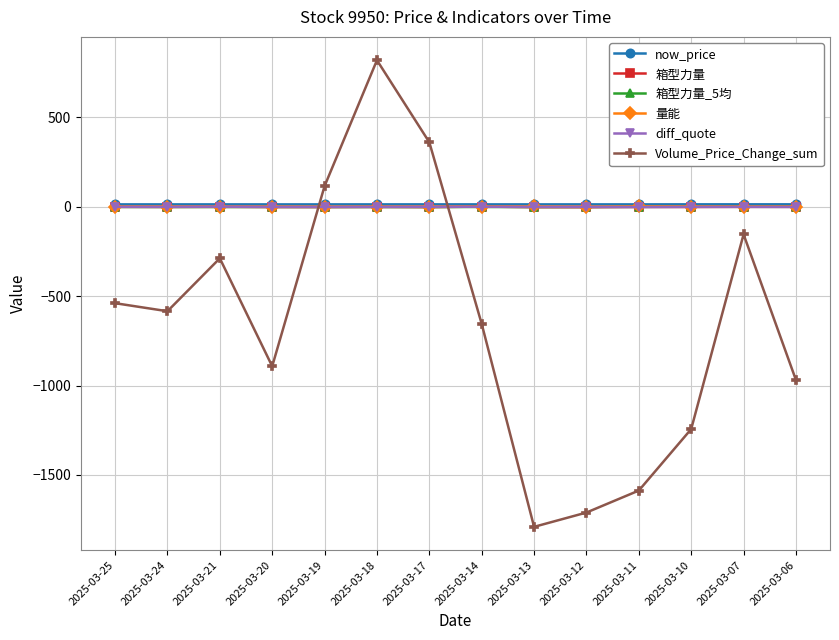

In Volume_Price_Change_sum, how many points are higher than both neighbors (excluding endpoints)?

3